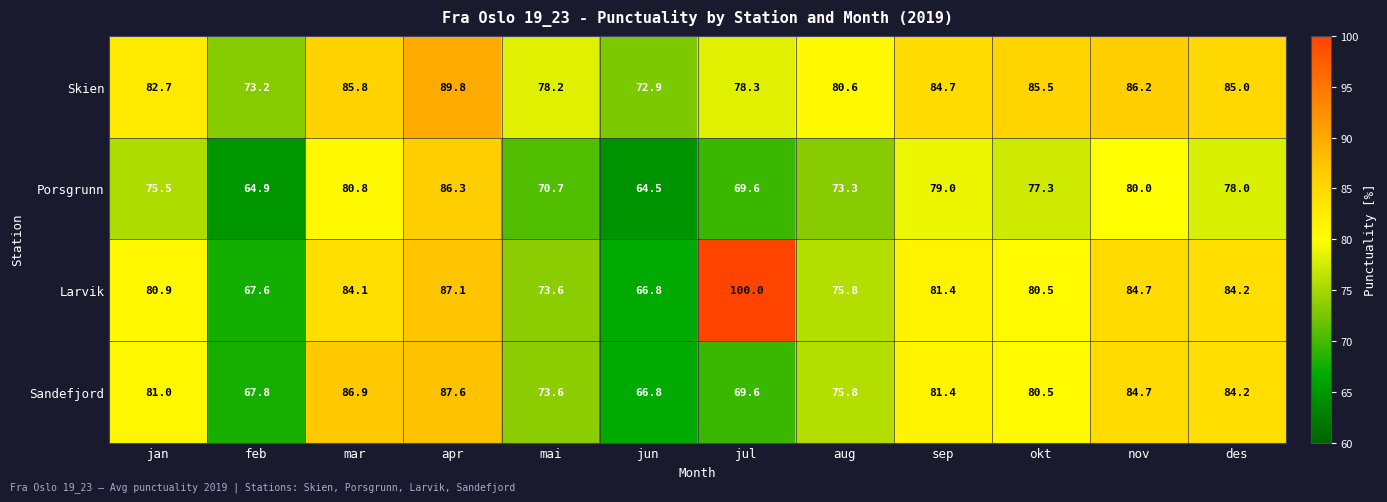

Which category has the highest value in the Porsgrunn series?

apr